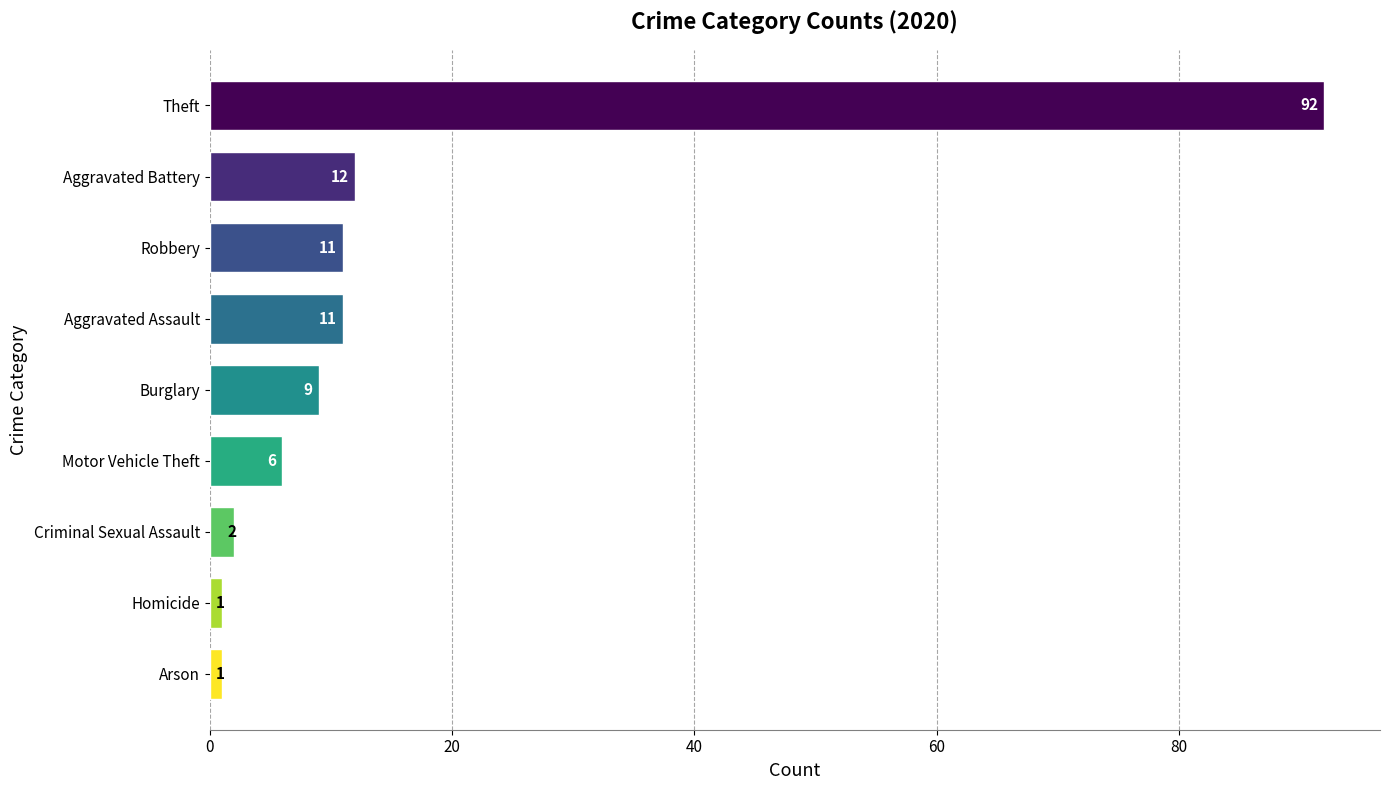

At which label is the value closest to 46?

Aggravated Battery